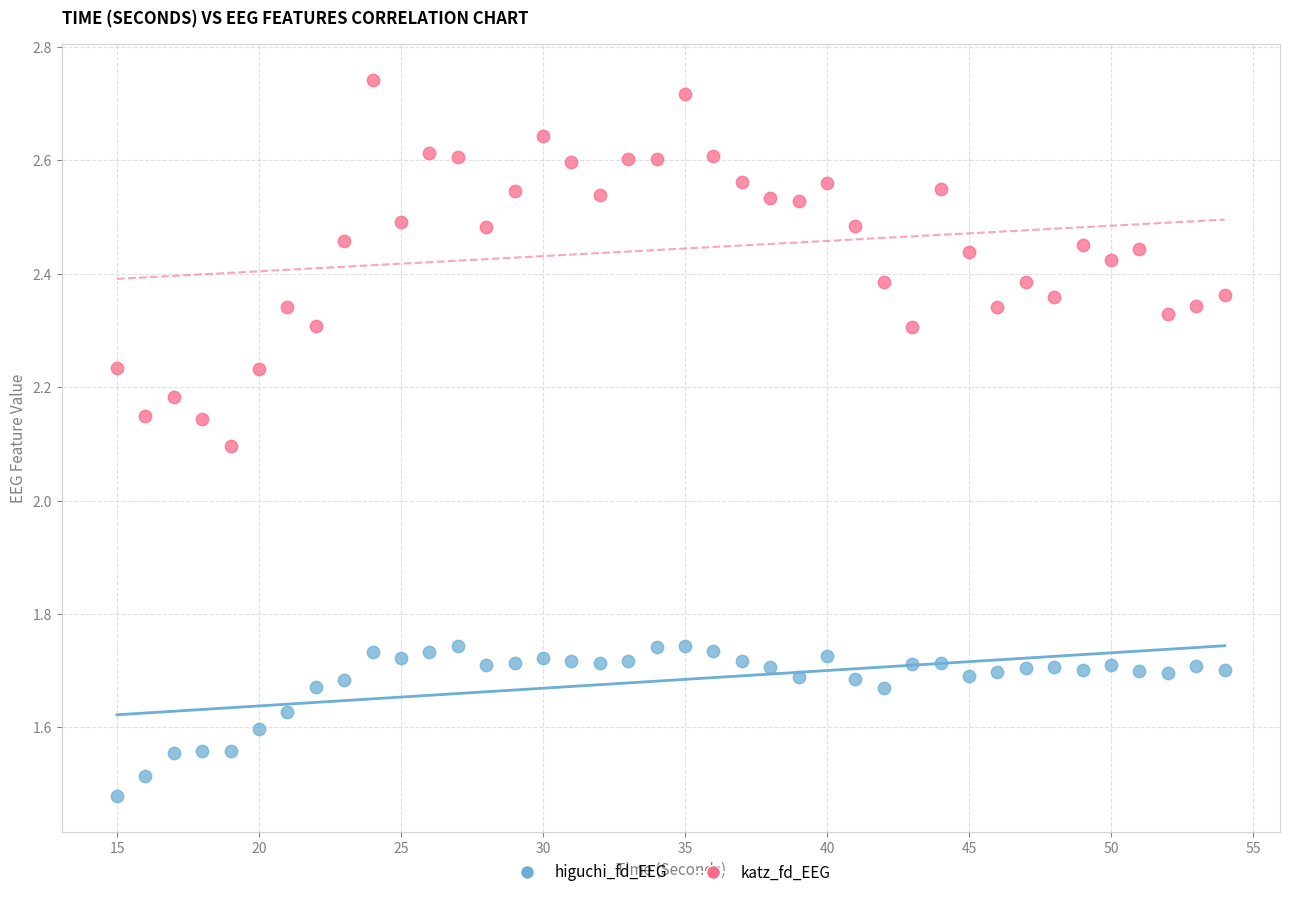

What is the X range (max minus min) for the scatter plot?

39.0